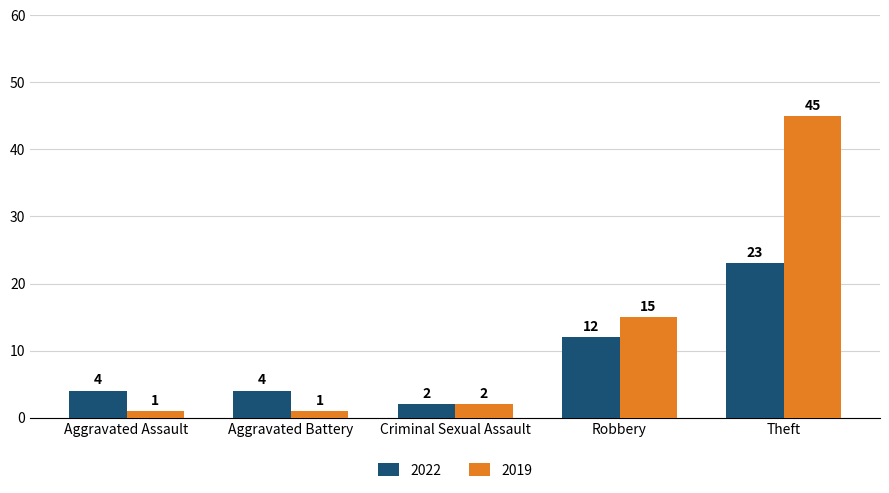

What is the total value across all series at Robbery?

27